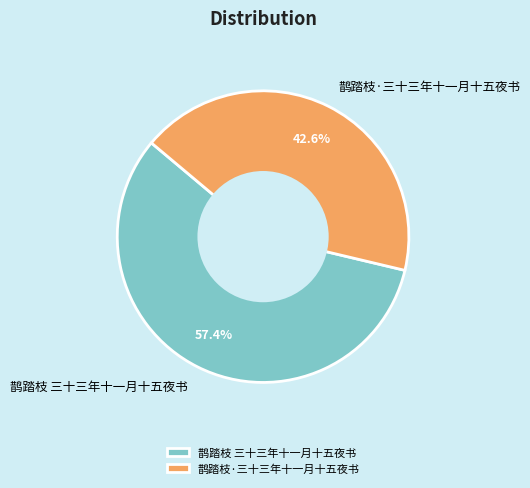

Does 鹊踏枝 三十三年十一月十五夜书 represent more than half of the total?

Yes